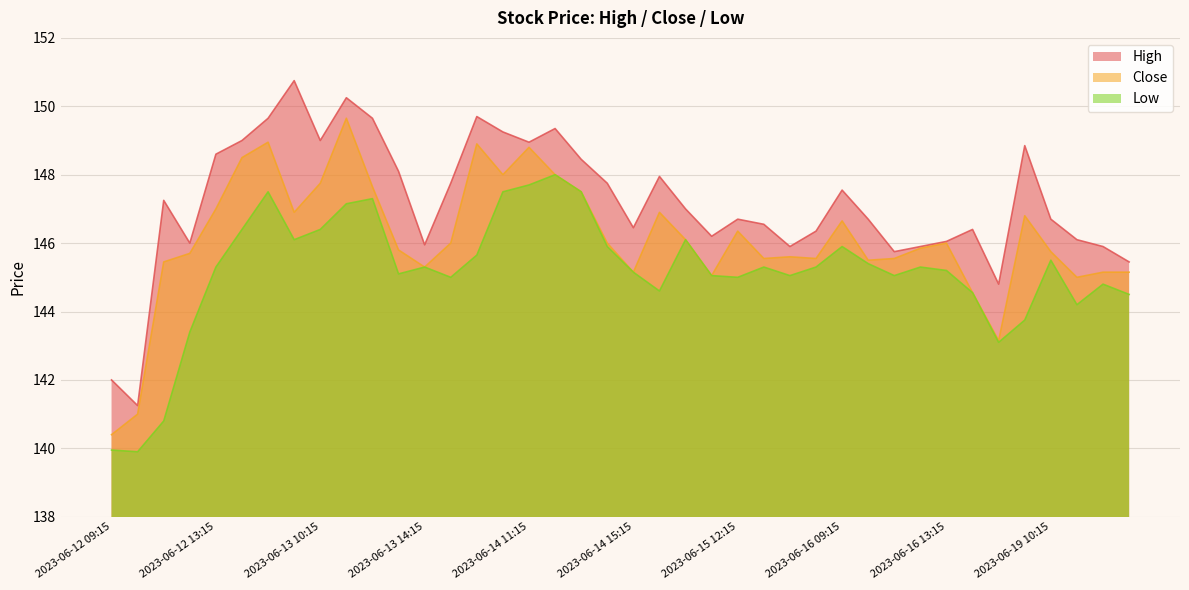

What is the total value across all series at 2023-06-13 15:15?

438.8